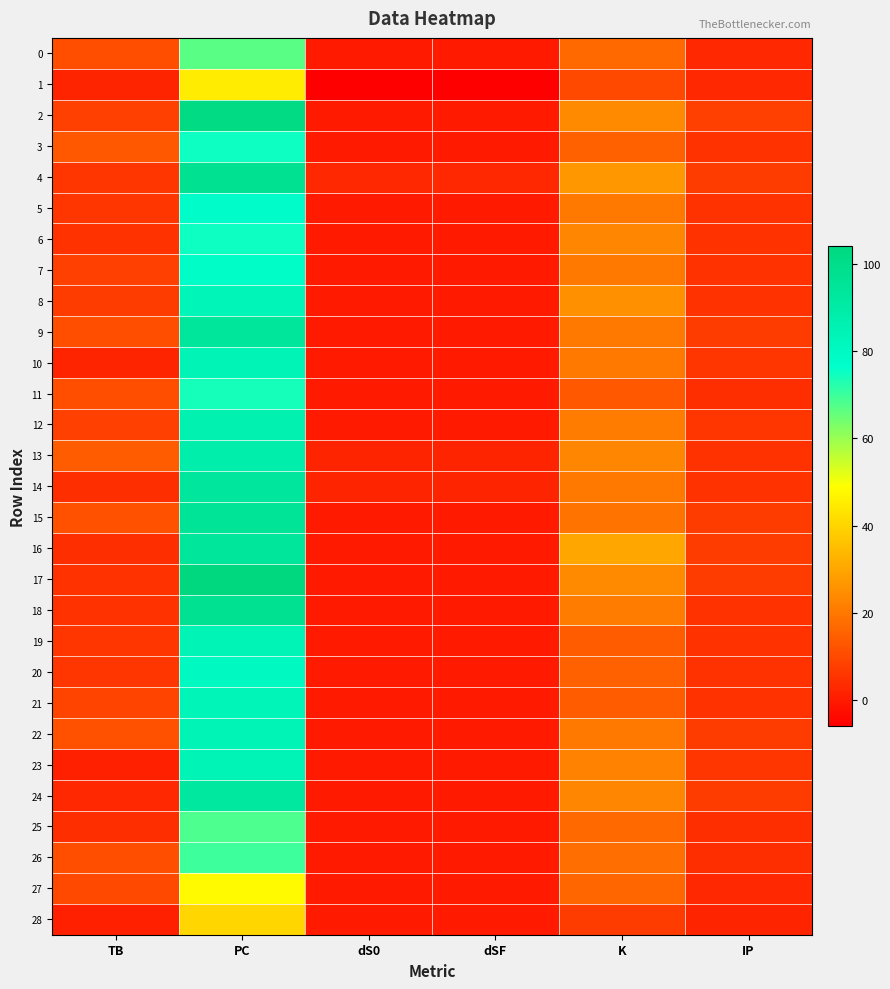

Between dSF and K, which series saw the biggest shift?

16